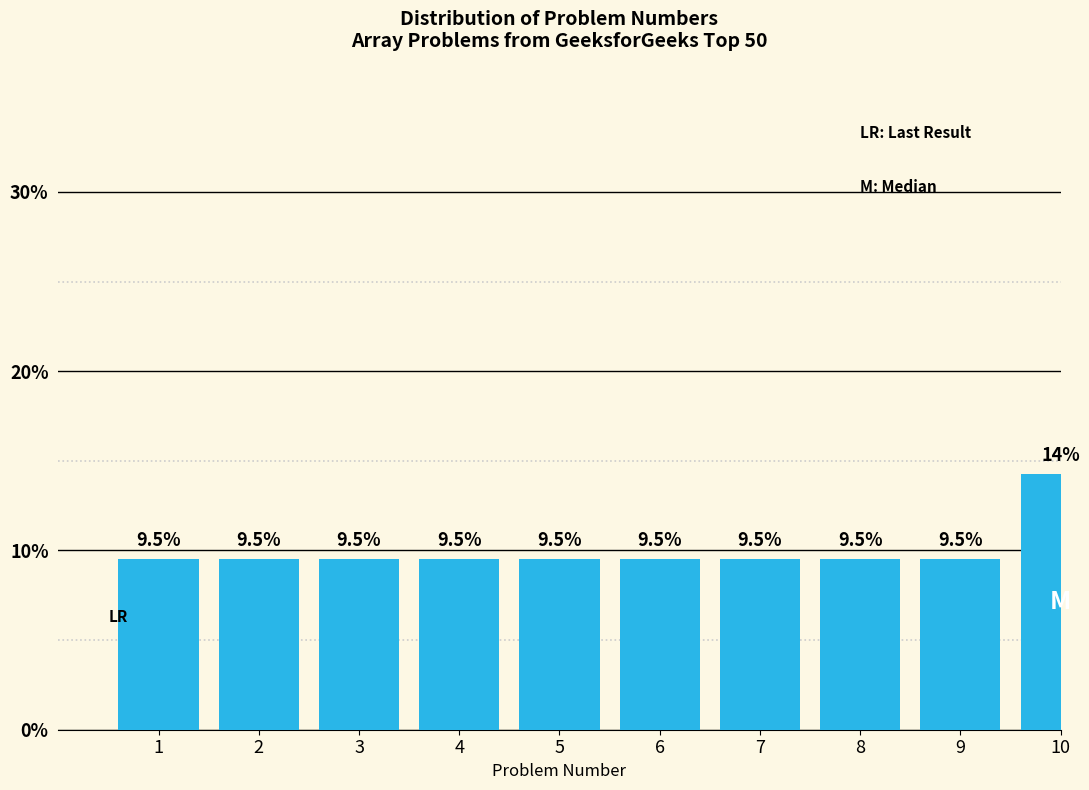

Reading left to right, extract all data points from this chart.

1=9.5	2=9.5	3=9.5	4=9.5	5=9.5	6=9.5	7=9.5	8=9.5	9=9.5	10=14.3